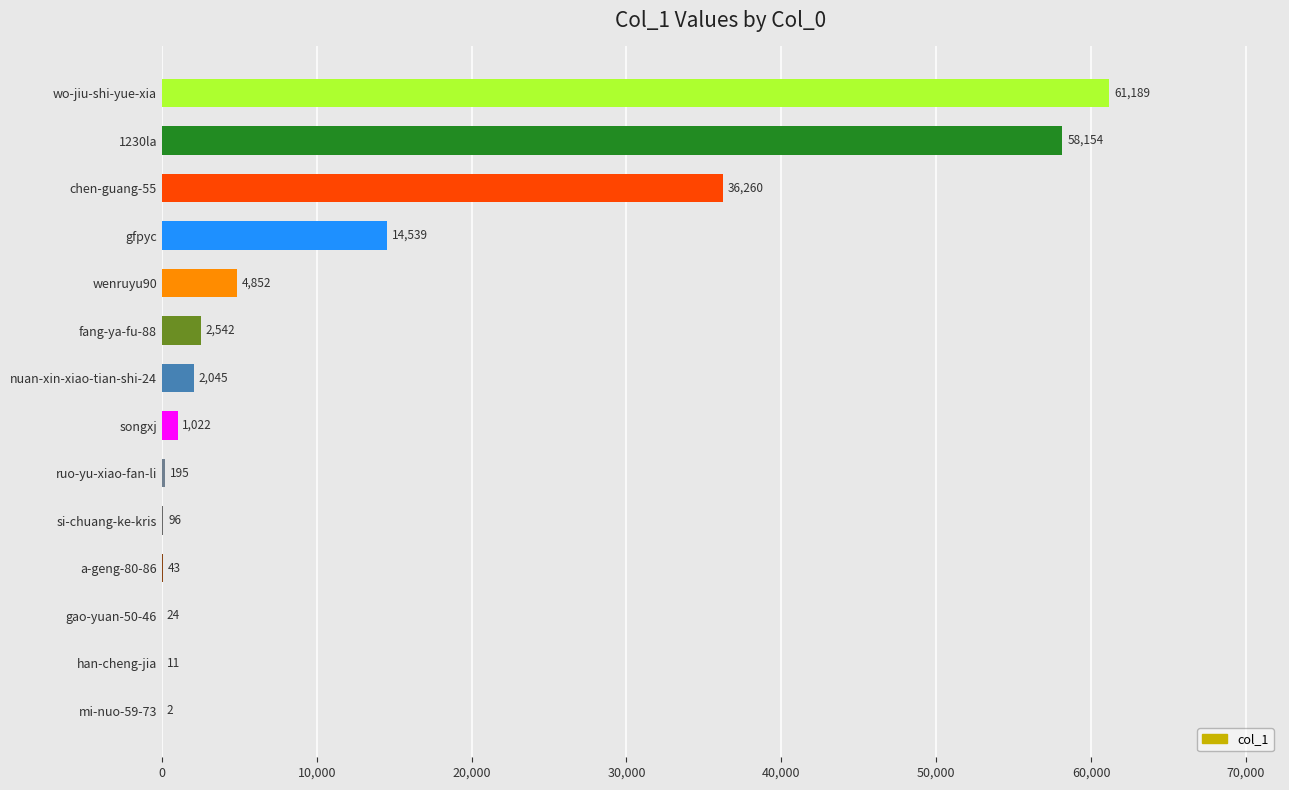

Reading bottom to top, transcribe all the data shown in this chart.

mi-nuo-59-73=2	han-cheng-jia=11	gao-yuan-50-46=24	a-geng-80-86=43	si-chuang-ke-kris=96	ruo-yu-xiao-fan-li=195	songxj=1022	nuan-xin-xiao-tian-shi-24=2045	fang-ya-fu-88=2542	wenruyu90=4852	gfpyc=14539	chen-guang-55=36260	1230la=58154	wo-jiu-shi-yue-xia=61189